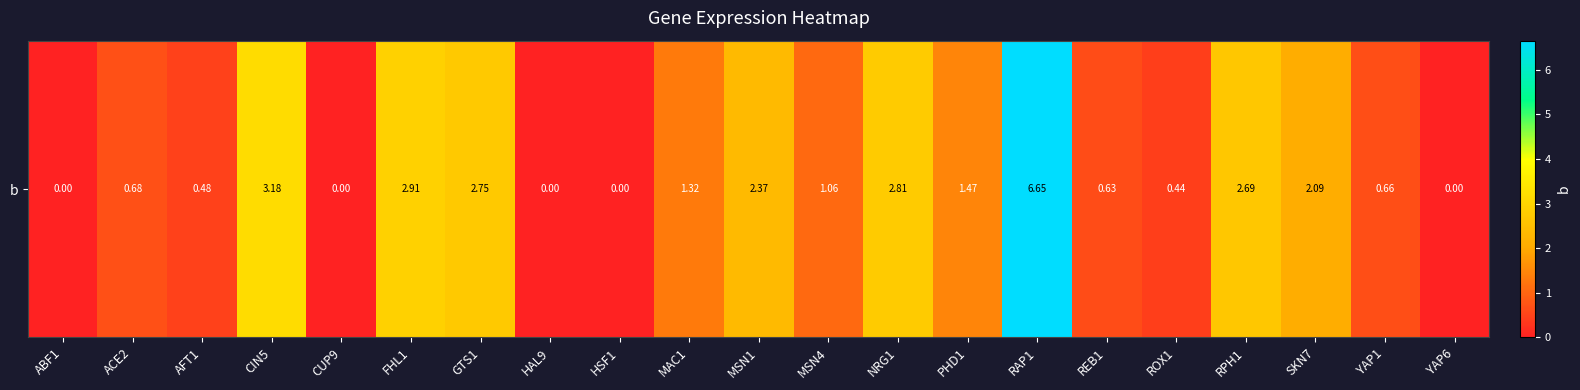

True or false: the data shows 4.7 at NRG1.

False